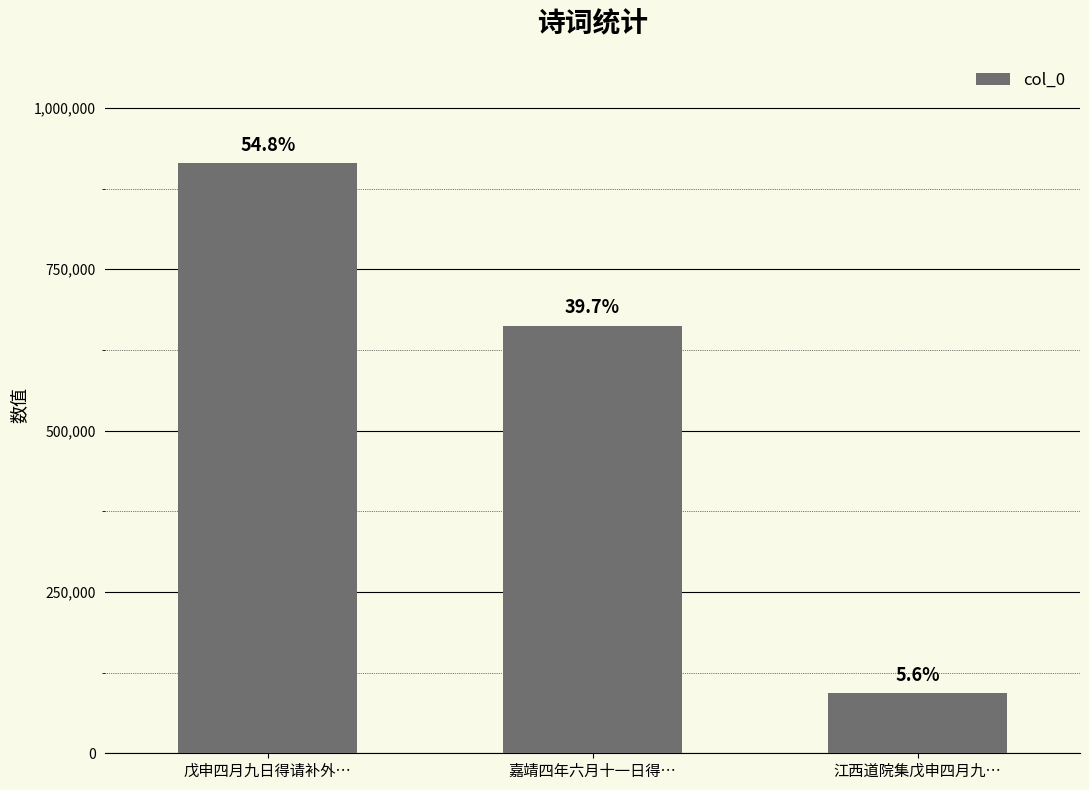

What is the label of the 2nd bar from the right?

嘉靖四年六月十一日得…